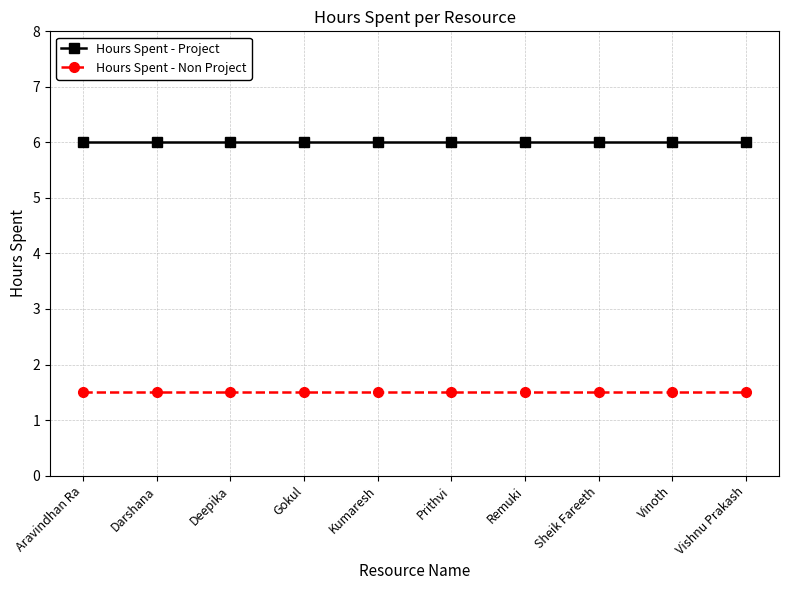

What is the sum of all Hours Spent - Non Project values?

15.0